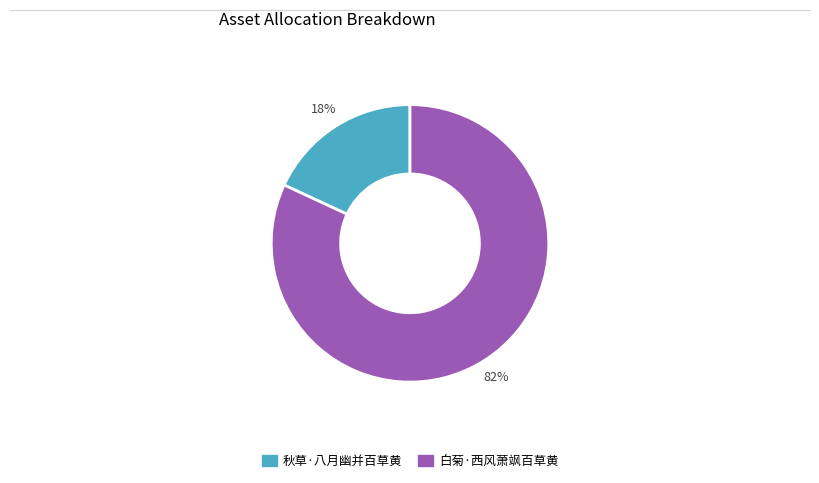

Between 秋草·八月幽并百草黄 and 白菊·西风萧飒百草黄, which is larger?

白菊·西风萧飒百草黄